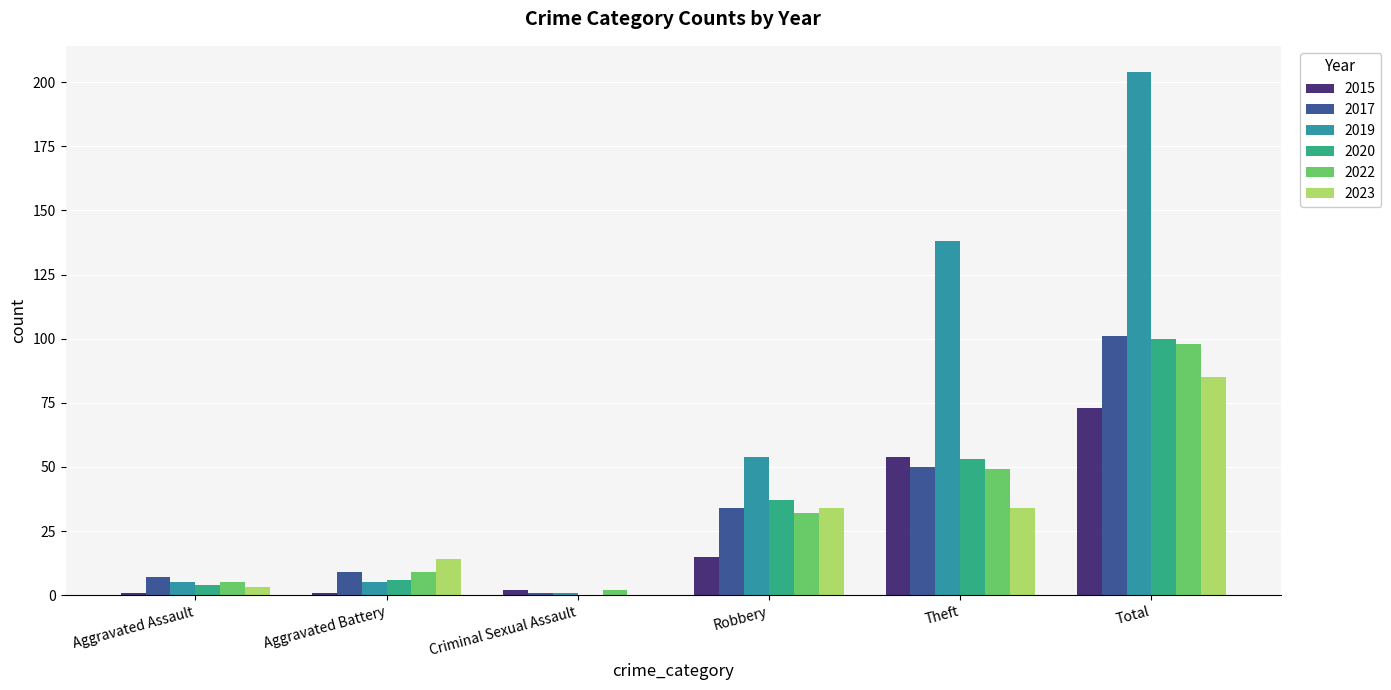

Does the chart contain stacked bars?

No